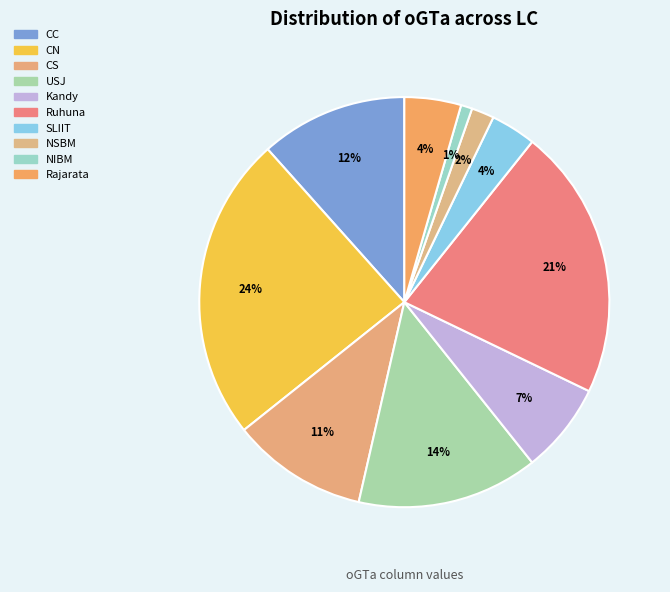

How many segments does this pie chart have?

10